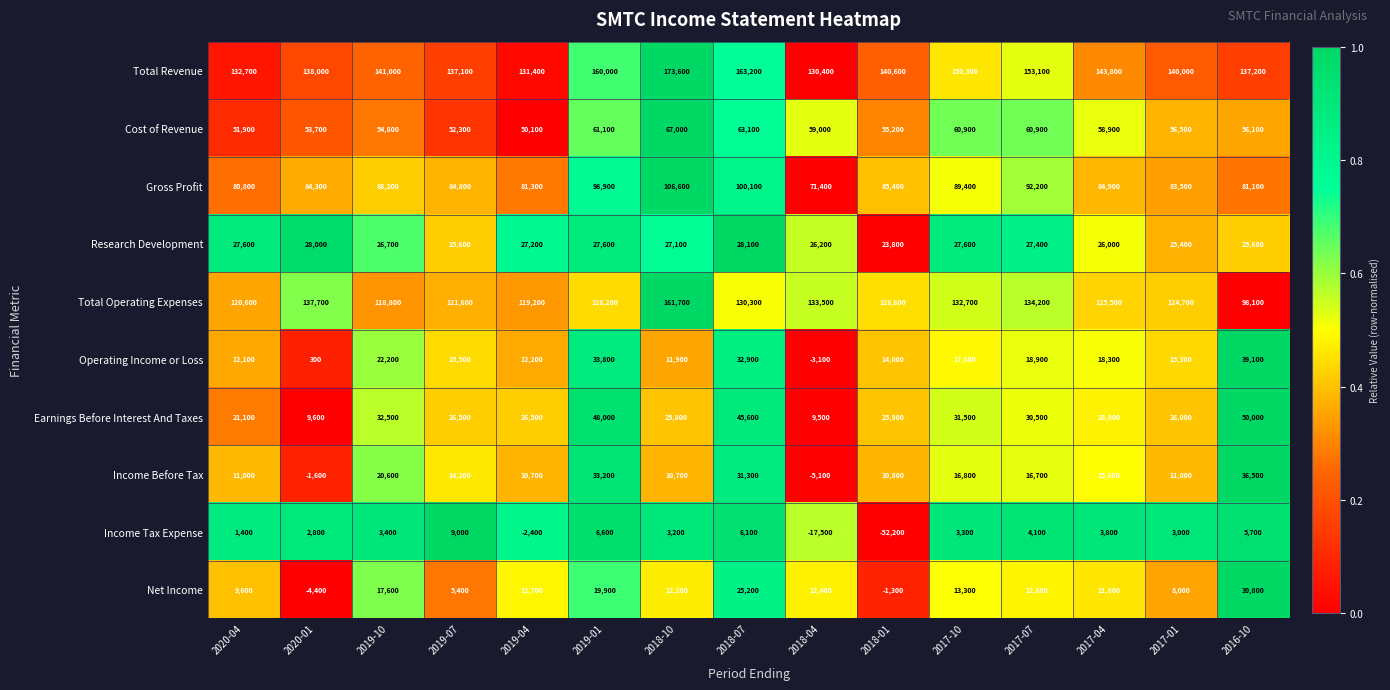

What is the average value of the Operating Income or Loss series?

17400